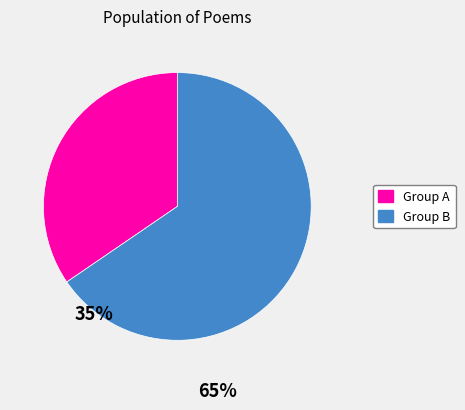

Count the number of slices in the pie.

2